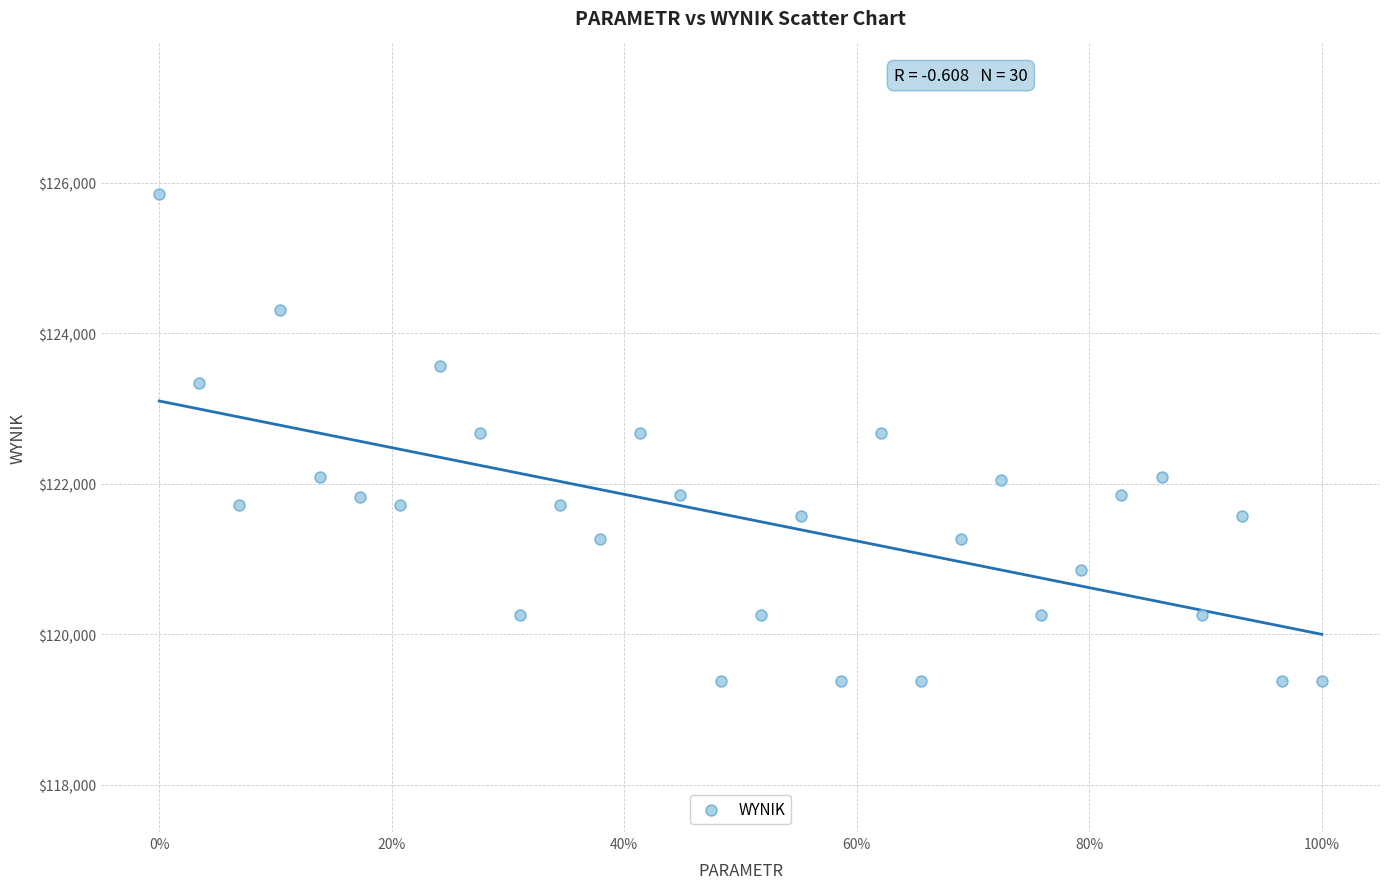

What is the range of Y values (max minus min)?

6477.5